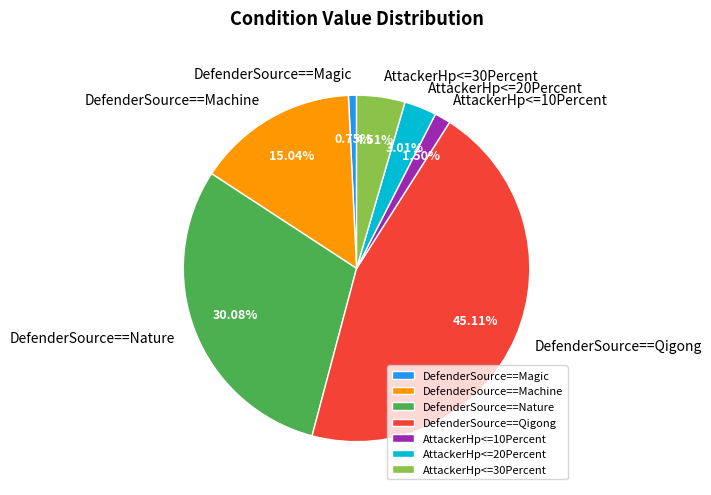

To the nearest percent, what is the difference between the largest and smallest slice percentages?

44%